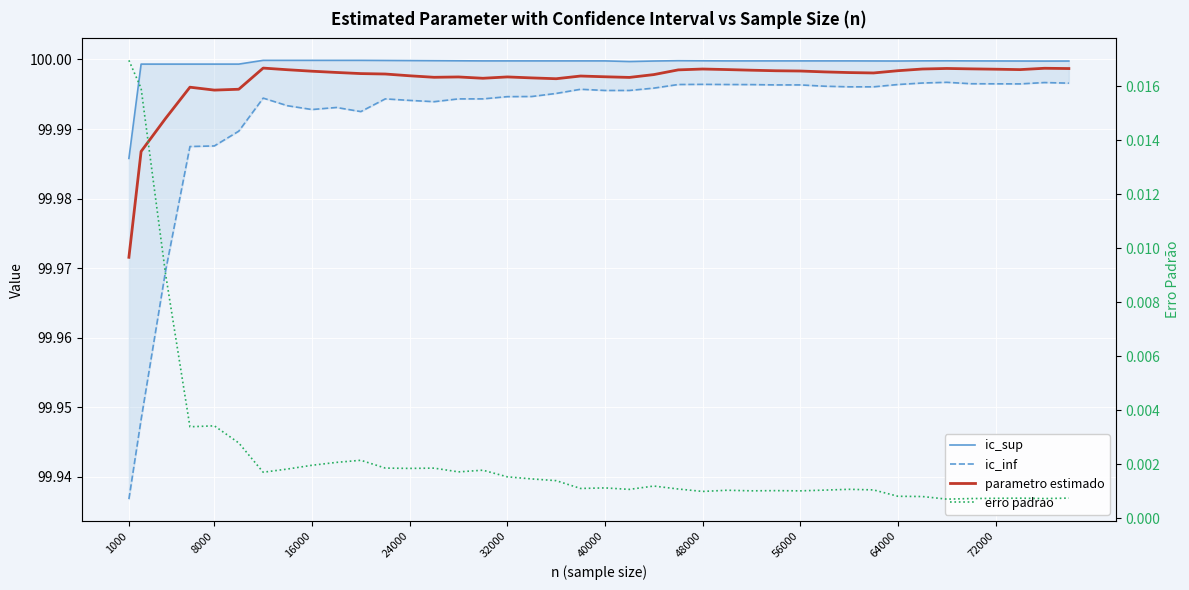

Which series has the widest spread of values?

ic_inf